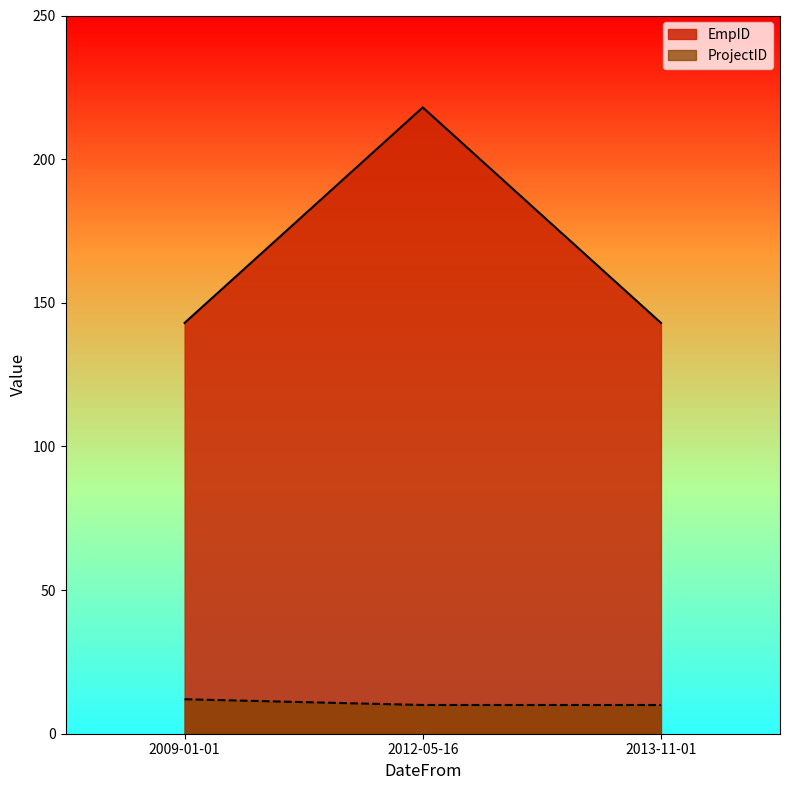

What is the difference between the maximum and minimum values in the EmpID series?

75